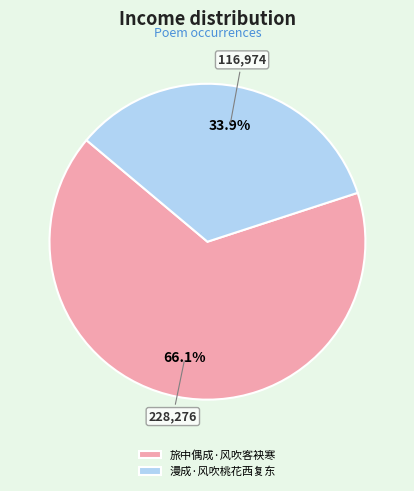

Does 漫成·风吹桃花西复东 account for over 50% of the chart?

No